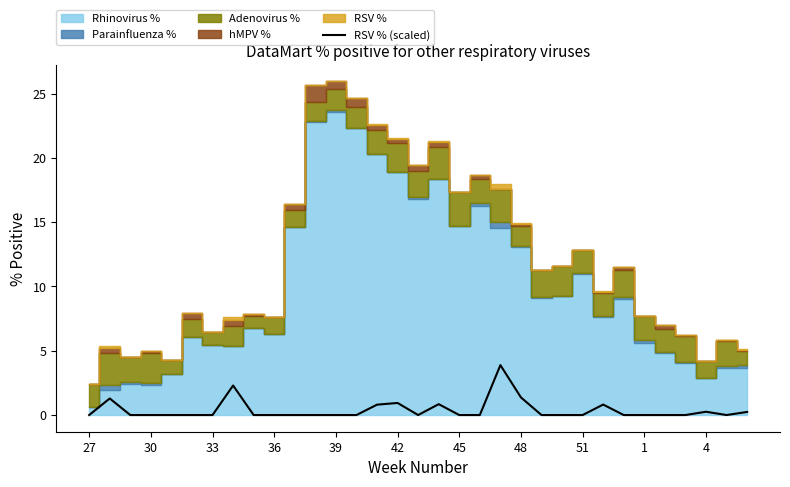

Is it true that RSV % (scaled) equals 1.3 at 45?

False